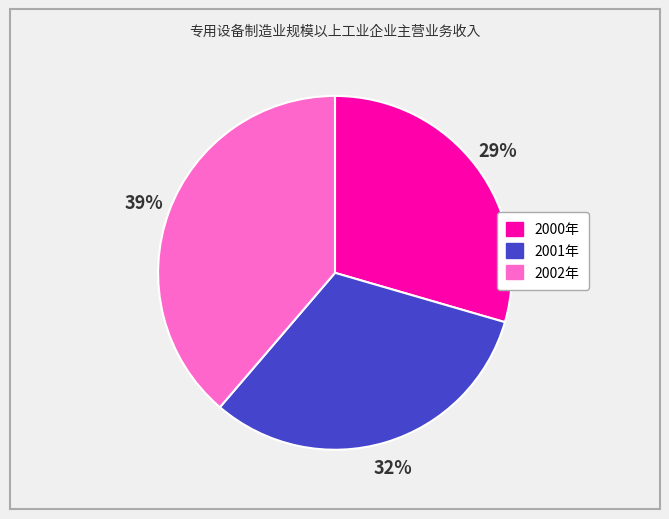

What is the largest slice in the pie chart?

2002年